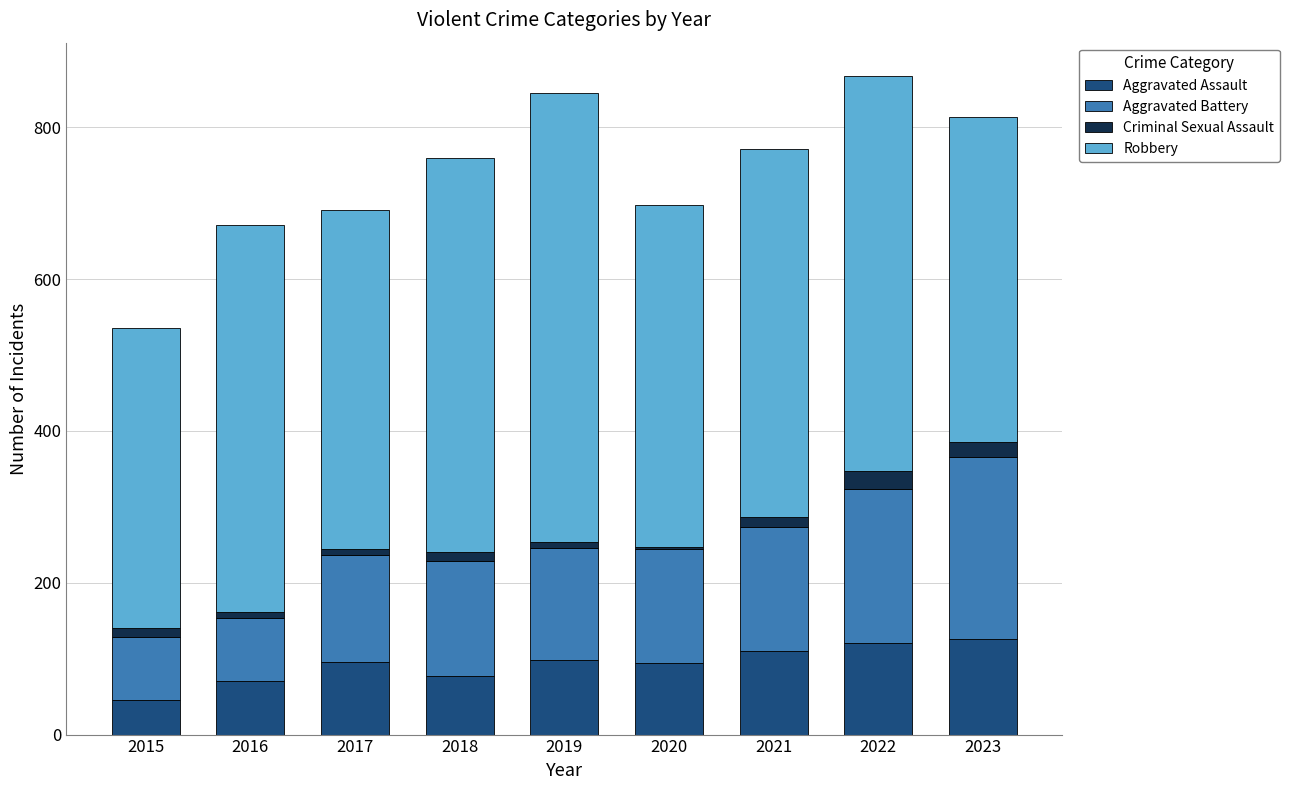

What is the sum of all Aggravated Assault values?

838